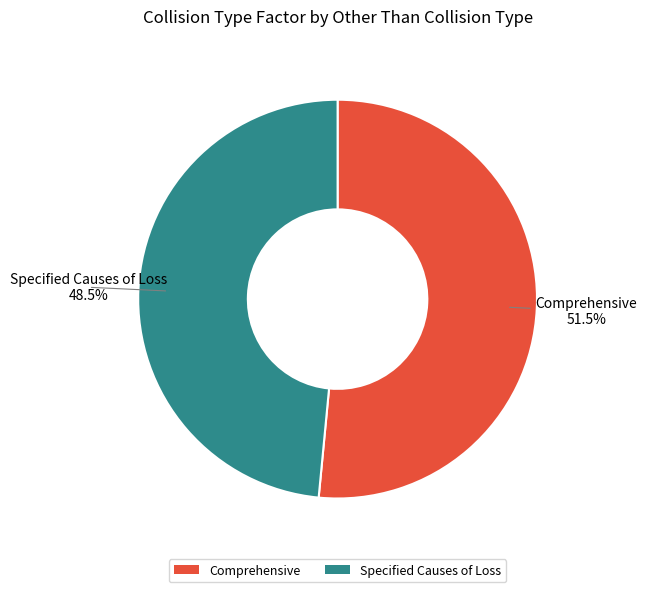

Which category accounts for the majority?

Comprehensive